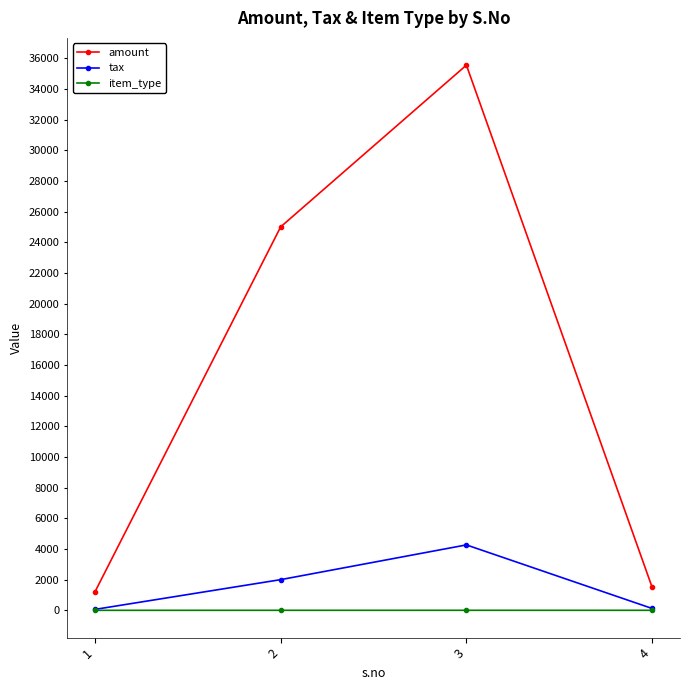

What is the difference between the maximum and minimum values in the item_type series?

2.0